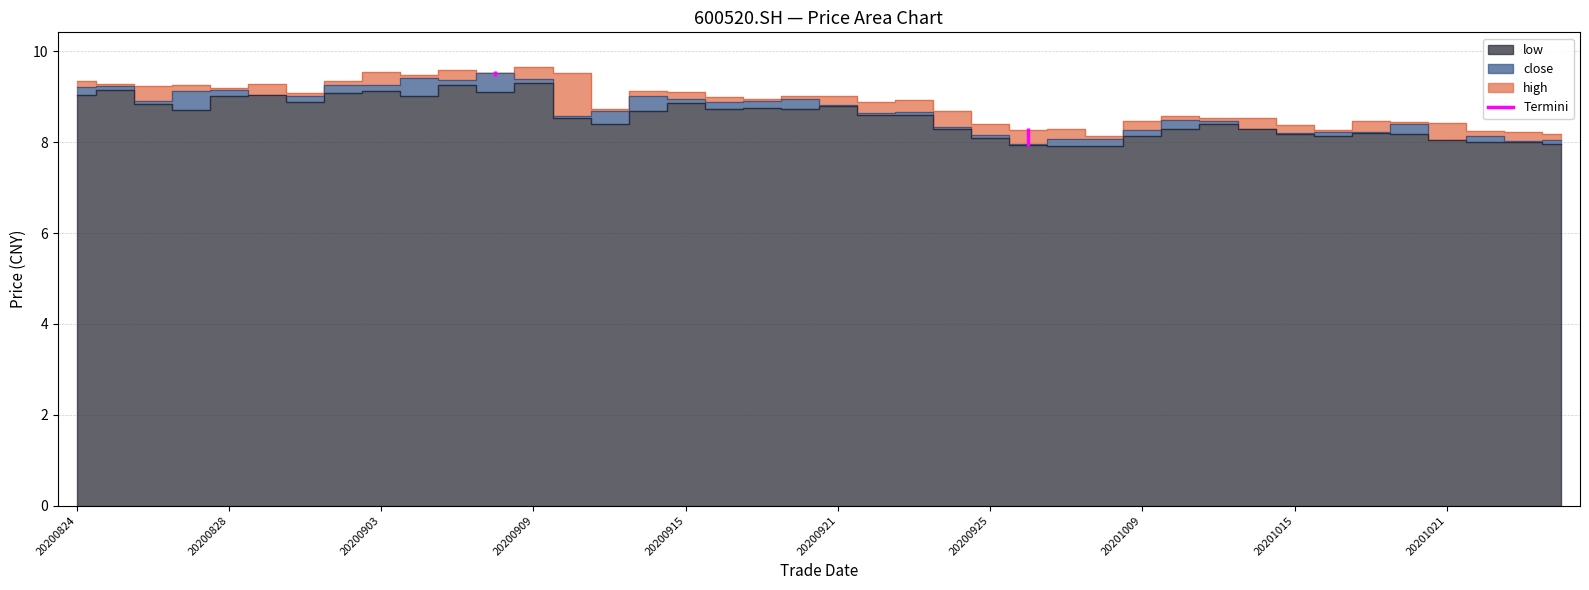

Reading left to right, what are all the values shown in this chart?

close: 20200824=9.2	20200825=9.2	20200826=8.9	20200827=9.1	20200828=9.2	20200831=9.0	20200901=9.0	20200902=9.3	20200903=9.3	20200904=9.4	20200907=9.4	20200908=9.5	20200909=9.4	20200910=8.6	20200911=8.7	20200914=9.0	20200915=8.9	20200916=8.9	20200917=8.9	20200918=8.9	20200921=8.8	20200922=8.6	20200923=8.7	20200924=8.3	20200925=8.2	20200928=8.0	20200929=8.1	20200930=8.1	20201009=8.3	20201012=8.5	20201013=8.5	20201014=8.3	20201015=8.2	20201016=8.2	20201019=8.2	20201020=8.4	20201021=8.1	20201022=8.1	20201023=8.0	20201026=8.1
high: 20200824=9.3	20200825=9.3	20200826=9.2	20200827=9.3	20200828=9.2	20200831=9.3	20200901=9.1	20200902=9.3	20200903=9.6	20200904=9.5	20200907=9.6	20200908=9.5	20200909=9.7	20200910=9.5	20200911=8.7	20200914=9.1	20200915=9.1	20200916=9.0	20200917=8.9	20200918=9.0	20200921=9.0	20200922=8.9	20200923=8.9	20200924=8.7	20200925=8.4	20200928=8.3	20200929=8.3	20200930=8.1	20201009=8.5	20201012=8.6	20201013=8.5	20201014=8.5	20201015=8.4	20201016=8.3	20201019=8.5	20201020=8.4	20201021=8.4	20201022=8.2	20201023=8.2	20201026=8.2
low: 20200824=9.1	20200825=9.2	20200826=8.8	20200827=8.7	20200828=9.0	20200831=9.0	20200901=8.9	20200902=9.1	20200903=9.1	20200904=9.0	20200907=9.3	20200908=9.1	20200909=9.3	20200910=8.5	20200911=8.4	20200914=8.7	20200915=8.9	20200916=8.7	20200917=8.8	20200918=8.7	20200921=8.8	20200922=8.6	20200923=8.6	20200924=8.3	20200925=8.1	20200928=8.0	20200929=7.9	20200930=7.9	20201009=8.1	20201012=8.3	20201013=8.4	20201014=8.3	20201015=8.2	20201016=8.2	20201019=8.2	20201020=8.2	20201021=8.1	20201022=8.0	20201023=8.0	20201026=8.0